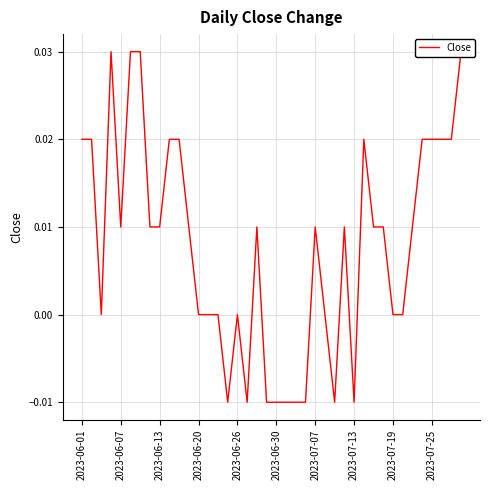

How many positive values are there?

23